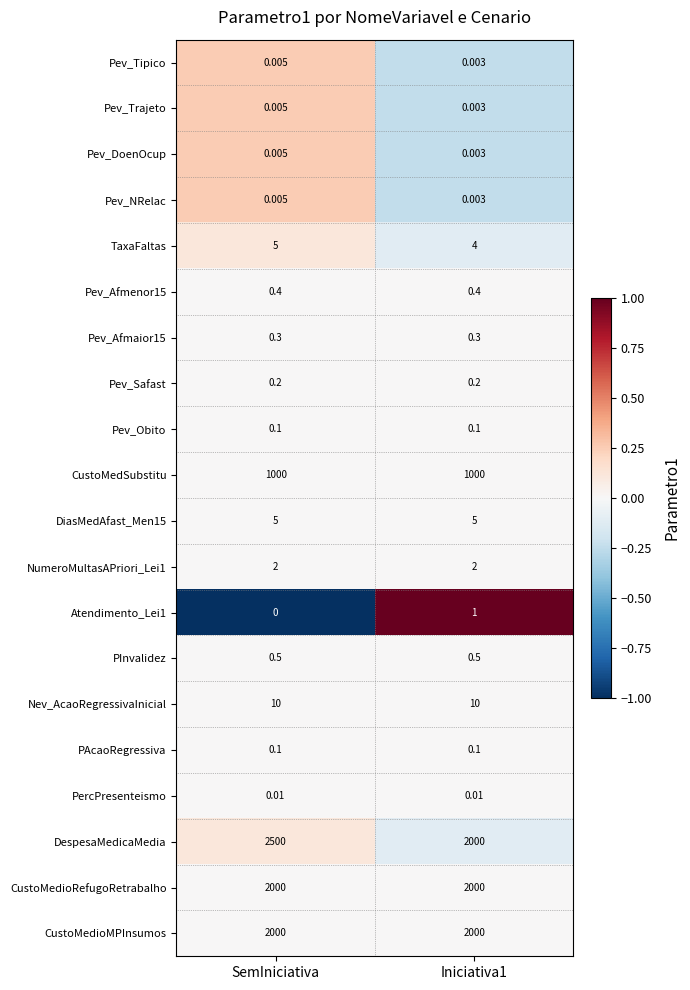

At which category is the sum across all series the highest?

SemIniciativa